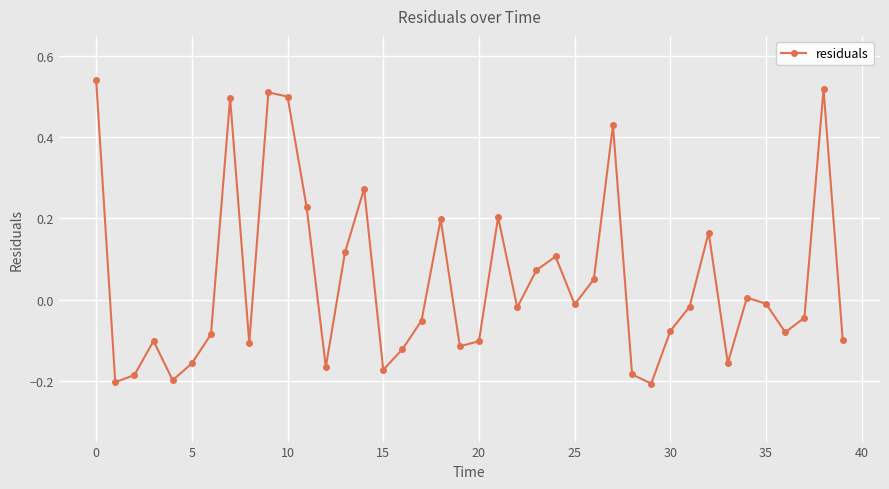

How many interior local valleys (lower than both neighbors) does the data have?

11